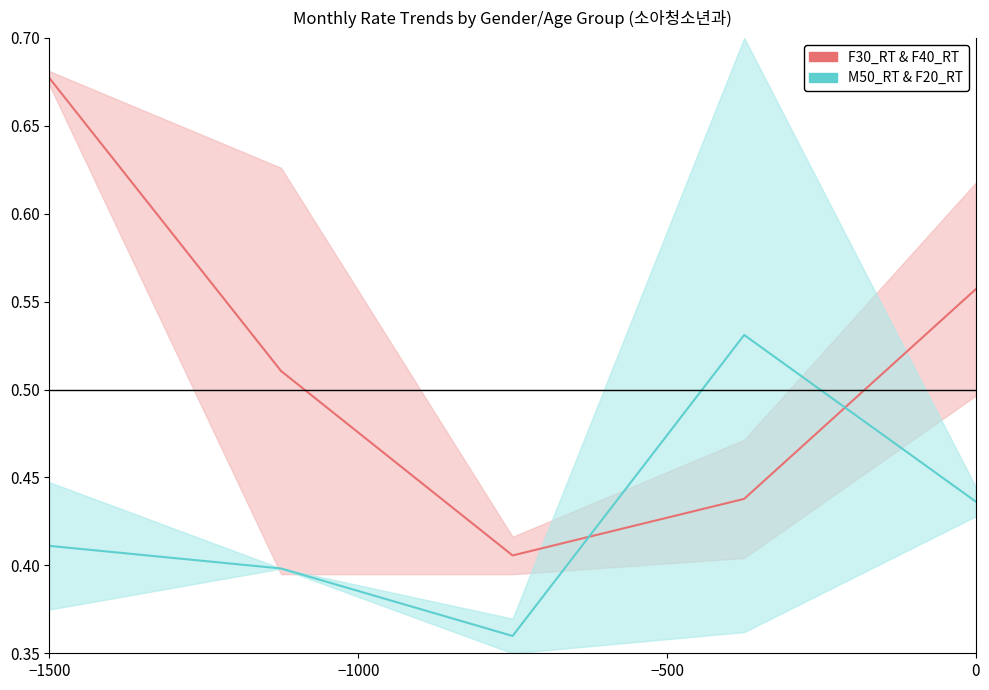

What is the label of the 1st point from the right?

4